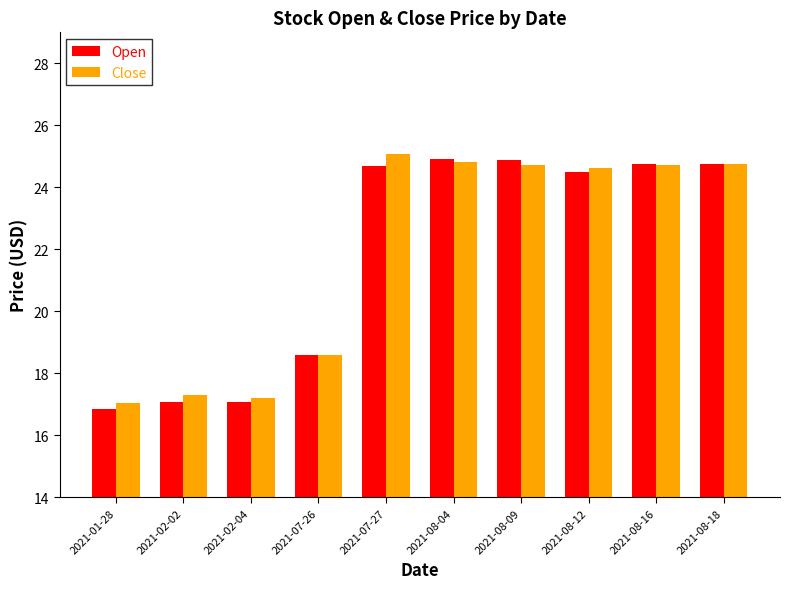

The Open series shows 24.8 at 2021-08-16. True or false?

True